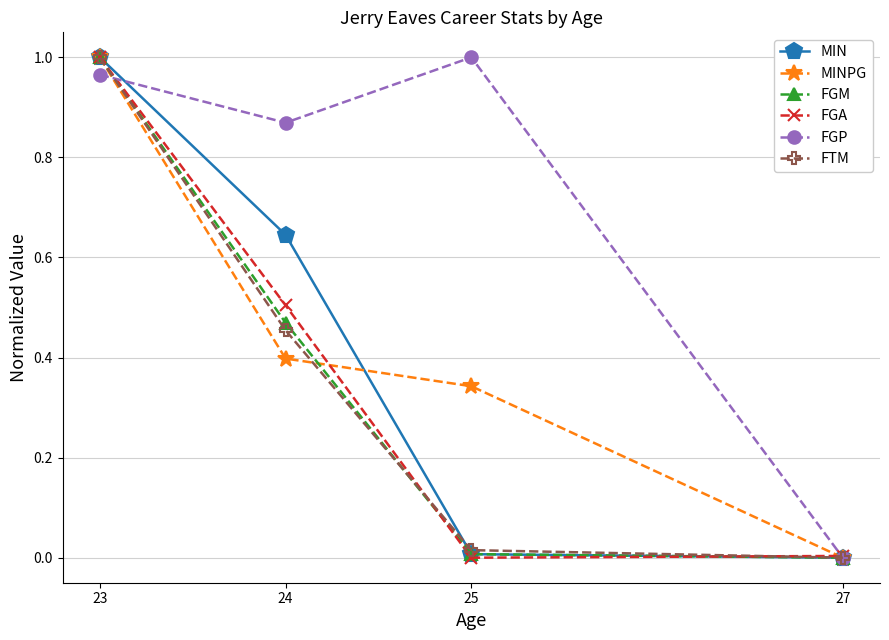

Which series changed the most between 24 and 27?

FGP